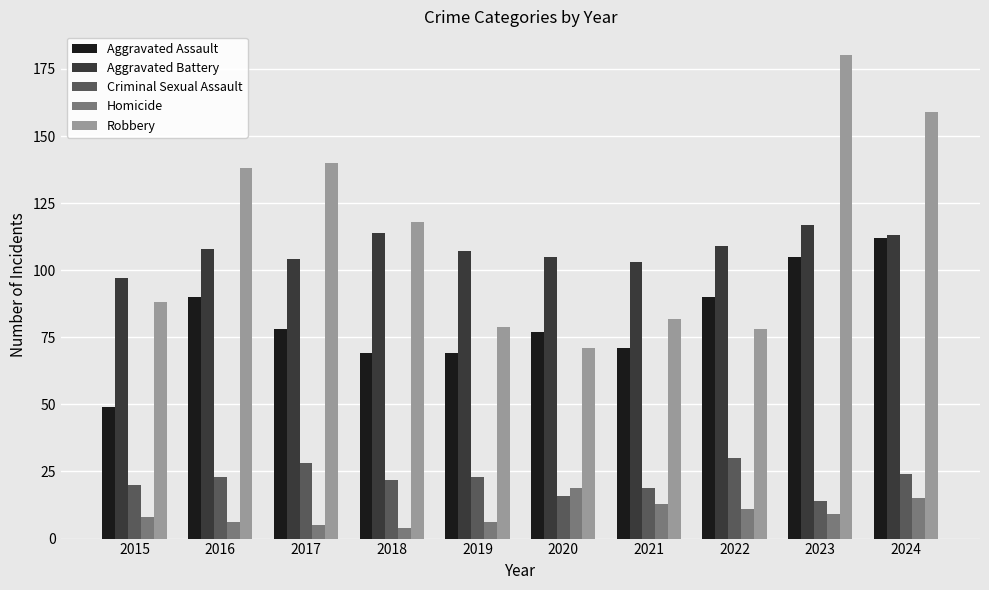

What is the value of the Homicide bar at the 2nd from the left?

6